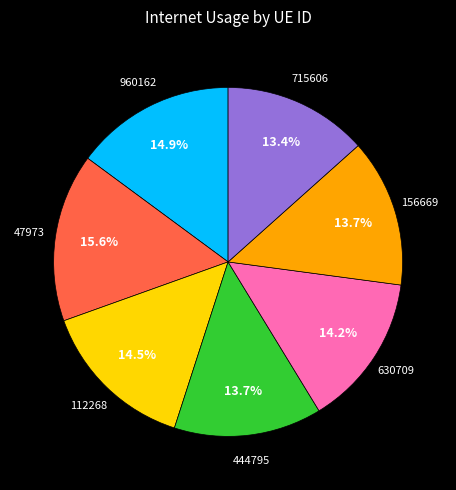

Does any single category account for the majority?

No